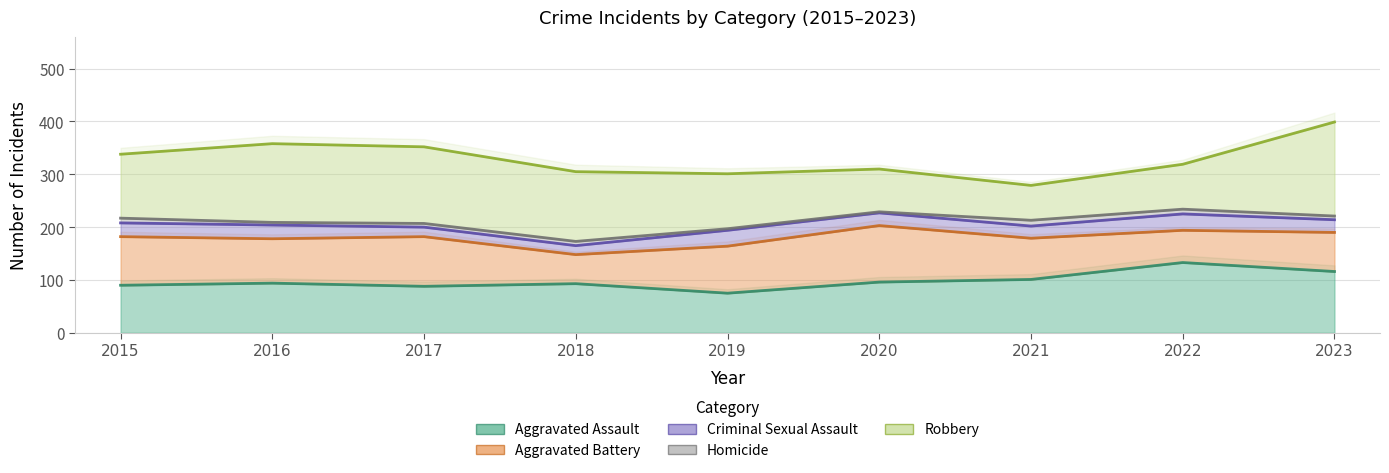

What is the difference between the maximum and minimum values in the Robbery series?

112